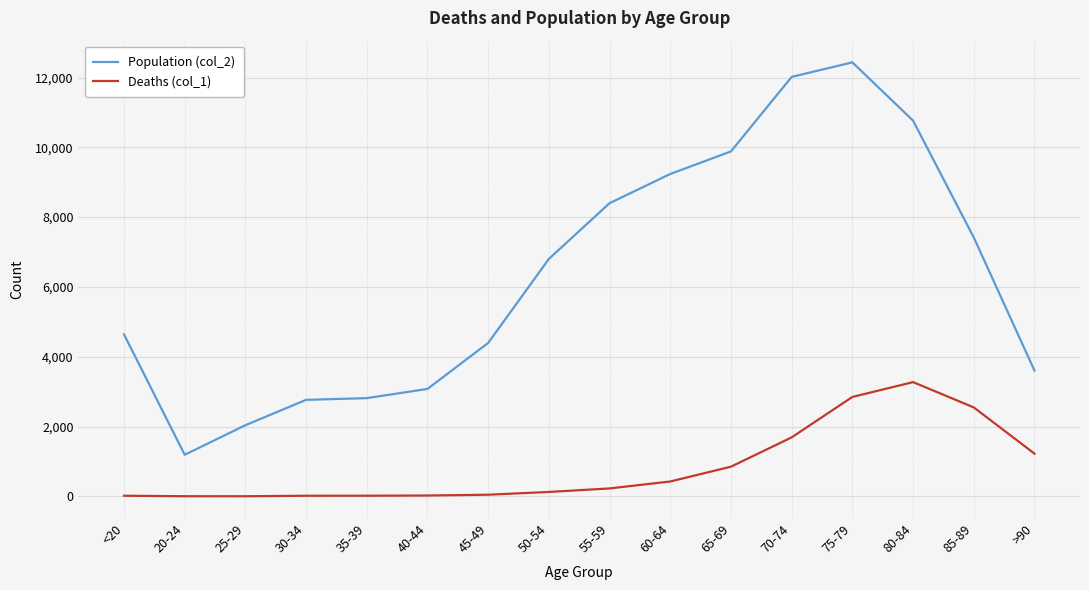

Where is the first local minimum for Population (col_2)?

20-24